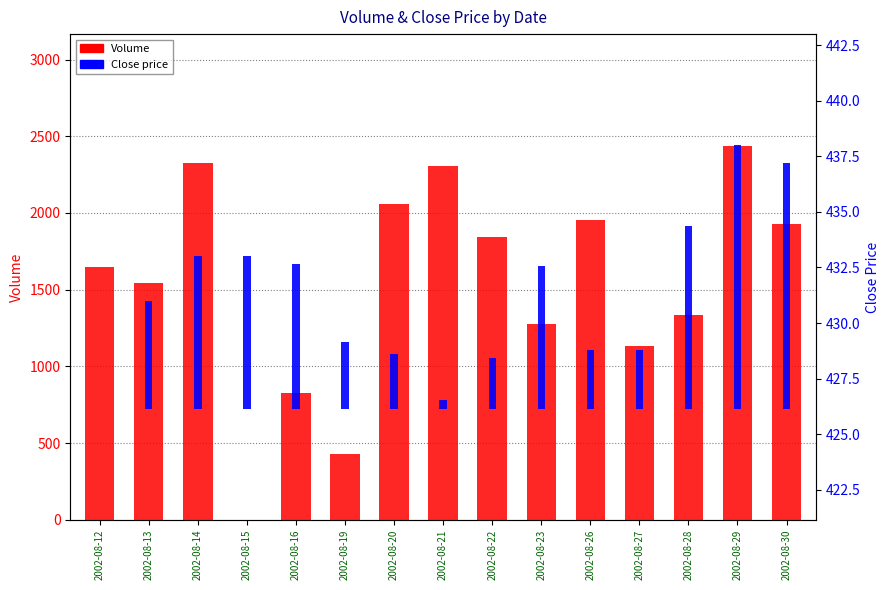

The value of Volume at 2002-08-30 is 1928.0. True or false?

True